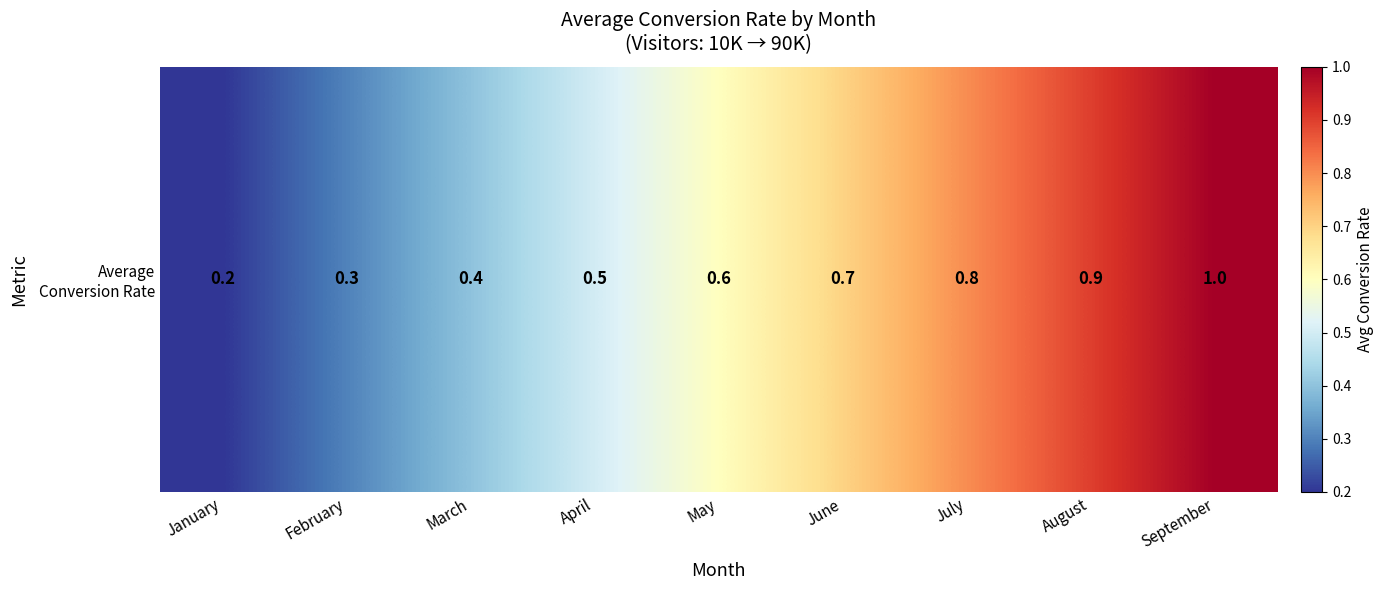

Rank the categories by value from lowest to highest.

January, February, March, April, May, June, July, August, September